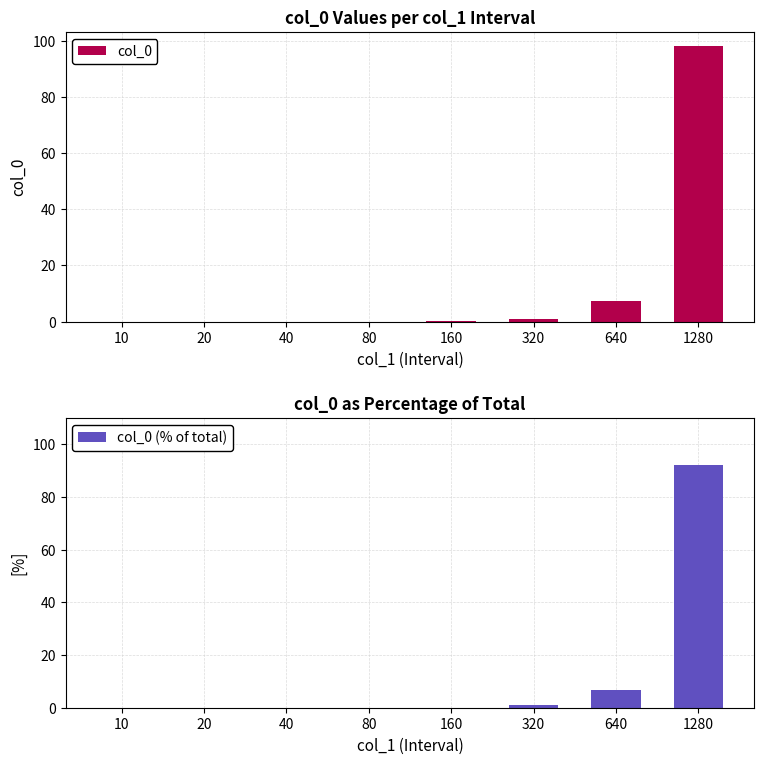

What is the value of the col_0 bar at the 6th from the left?

1.0